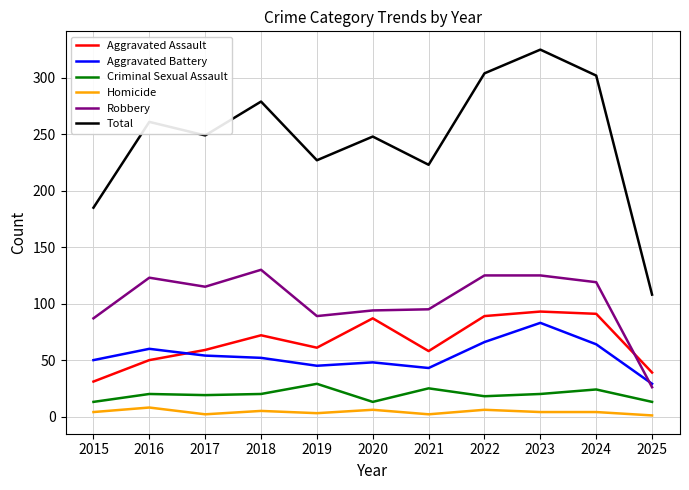

How many categories are shown in the chart?

11